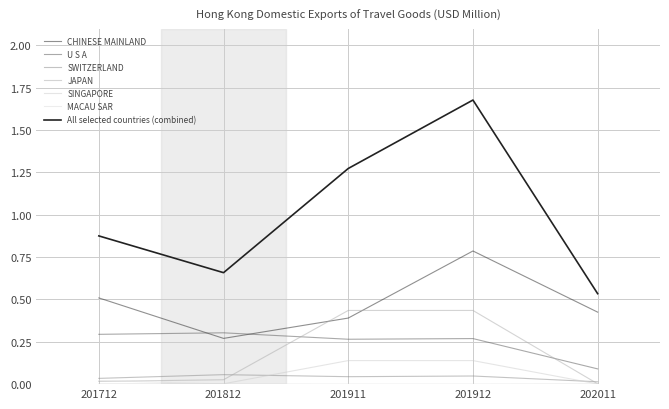

Is this an area chart (filled region under the line)?

No